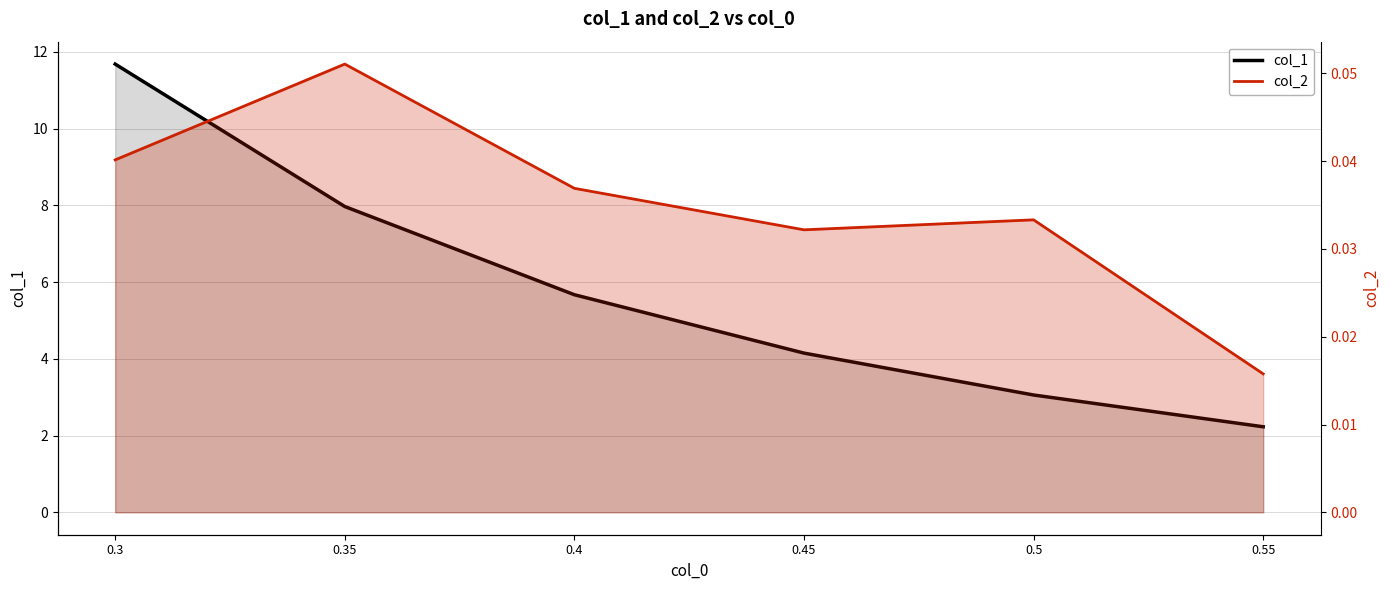

What is the difference between the highest and lowest values at 0.5?

3.0